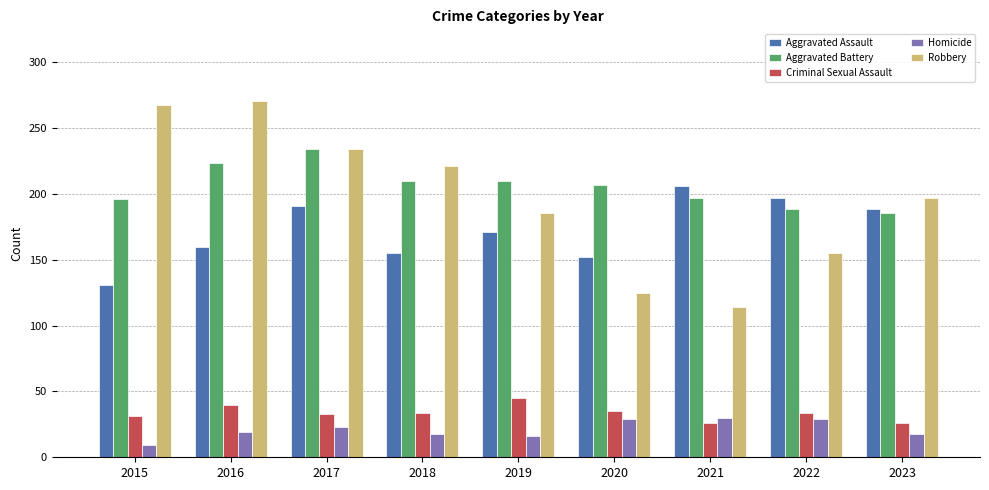

What is the difference between the highest and lowest values at 2019?

194